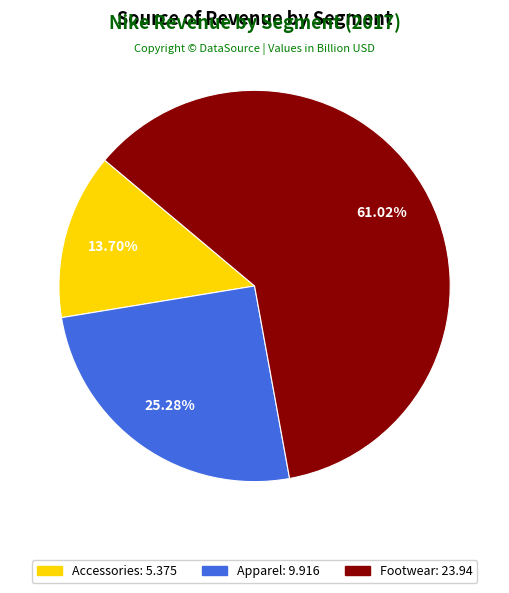

To the nearest percent, what is the difference between the Apparel and Footwear slice percentages?

36%